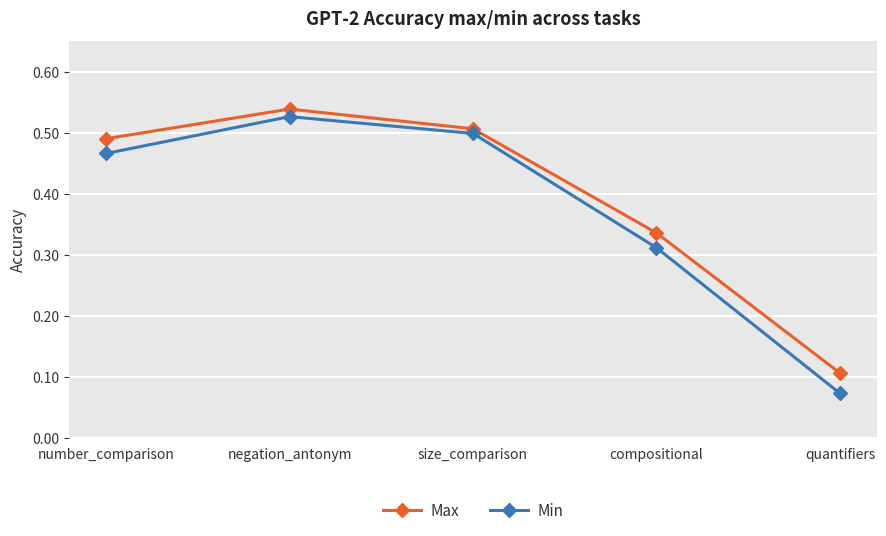

At negation_antonym, list the series in order from largest to smallest.

Max, Min